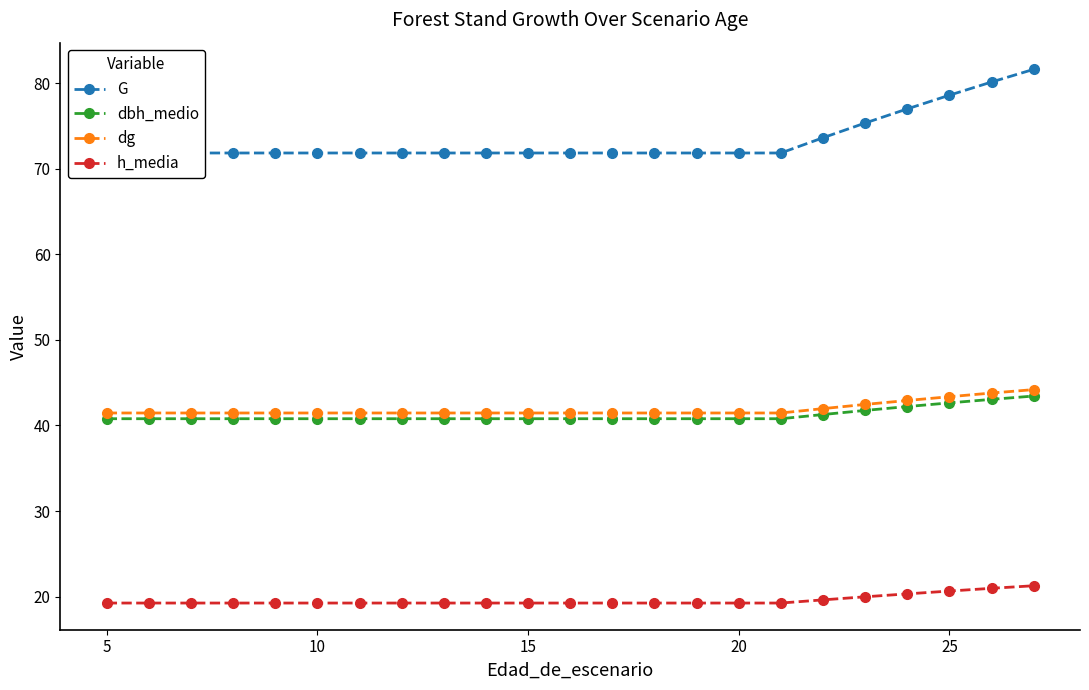

What is the average value of the G series?

73.4